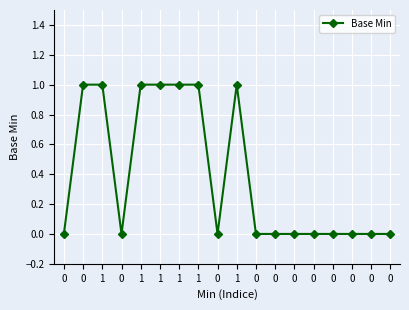

The chart shows a value of 0 at 0. True or false?

True